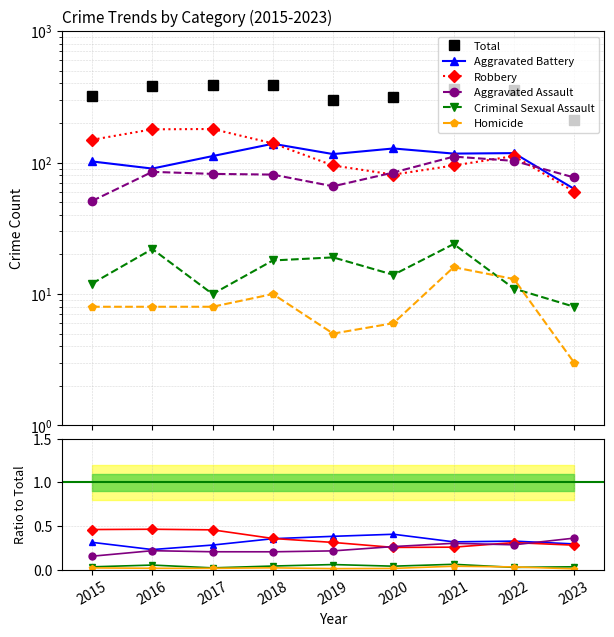

Which series has the largest total across all categories?

Total